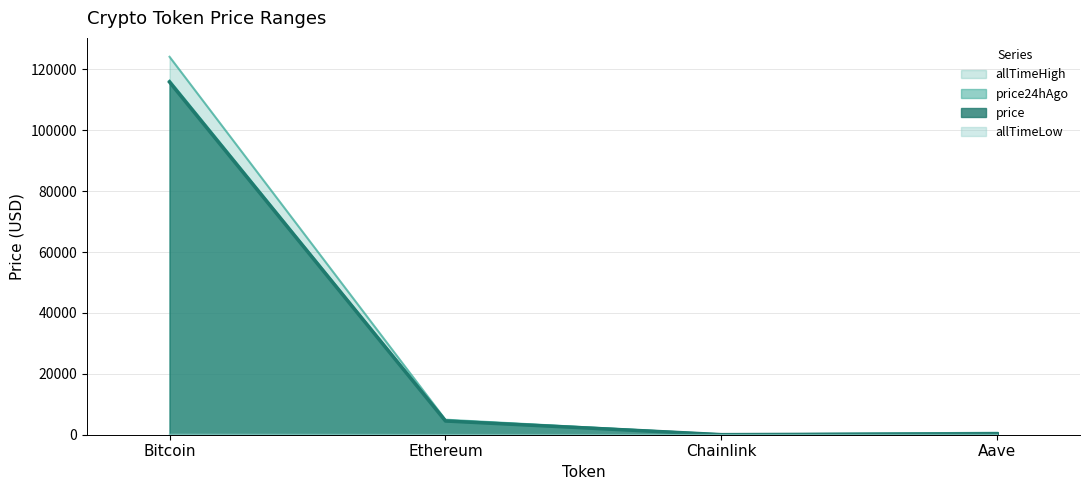

Is it true that allTimeHigh equals 40896.1 at Bitcoin?

False